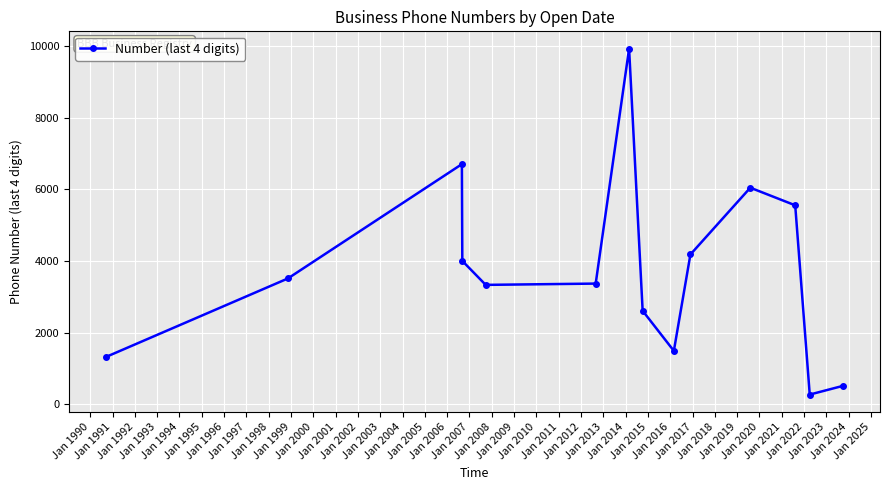

How many interior local peaks (higher than both neighbors) does the data have?

3